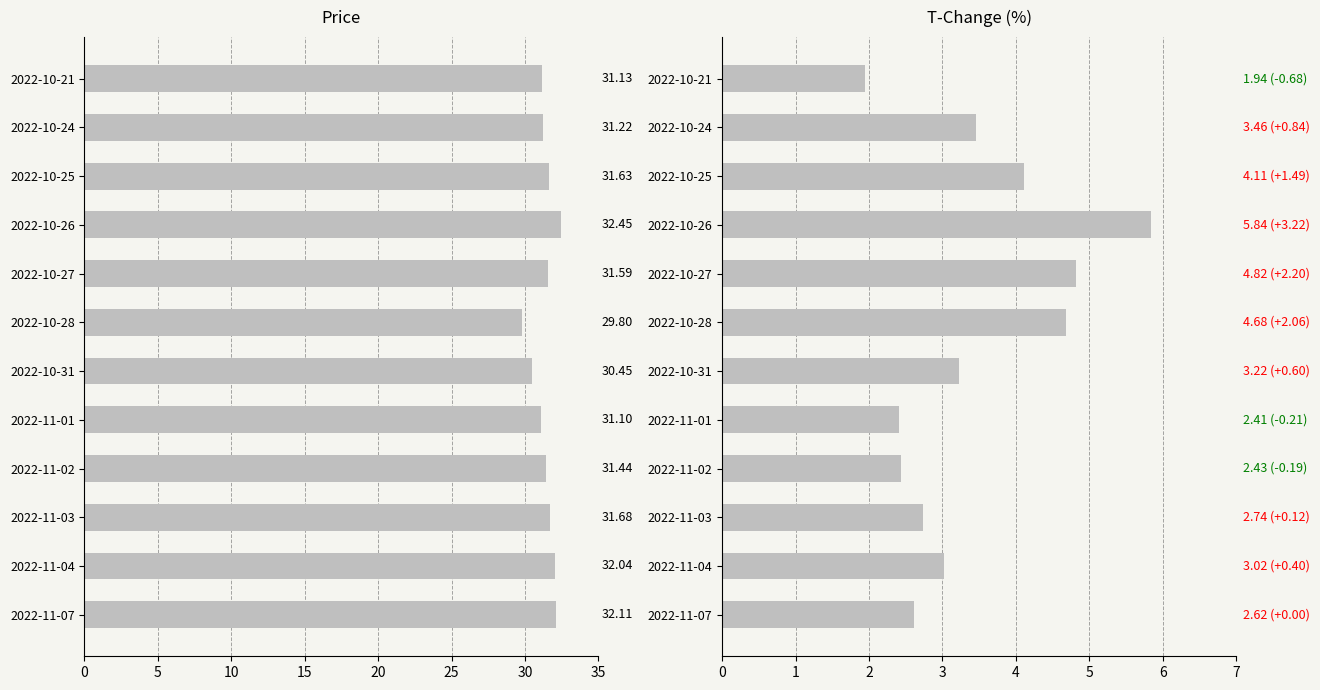

What is the difference between the second highest and second lowest values in the price series?

1.7